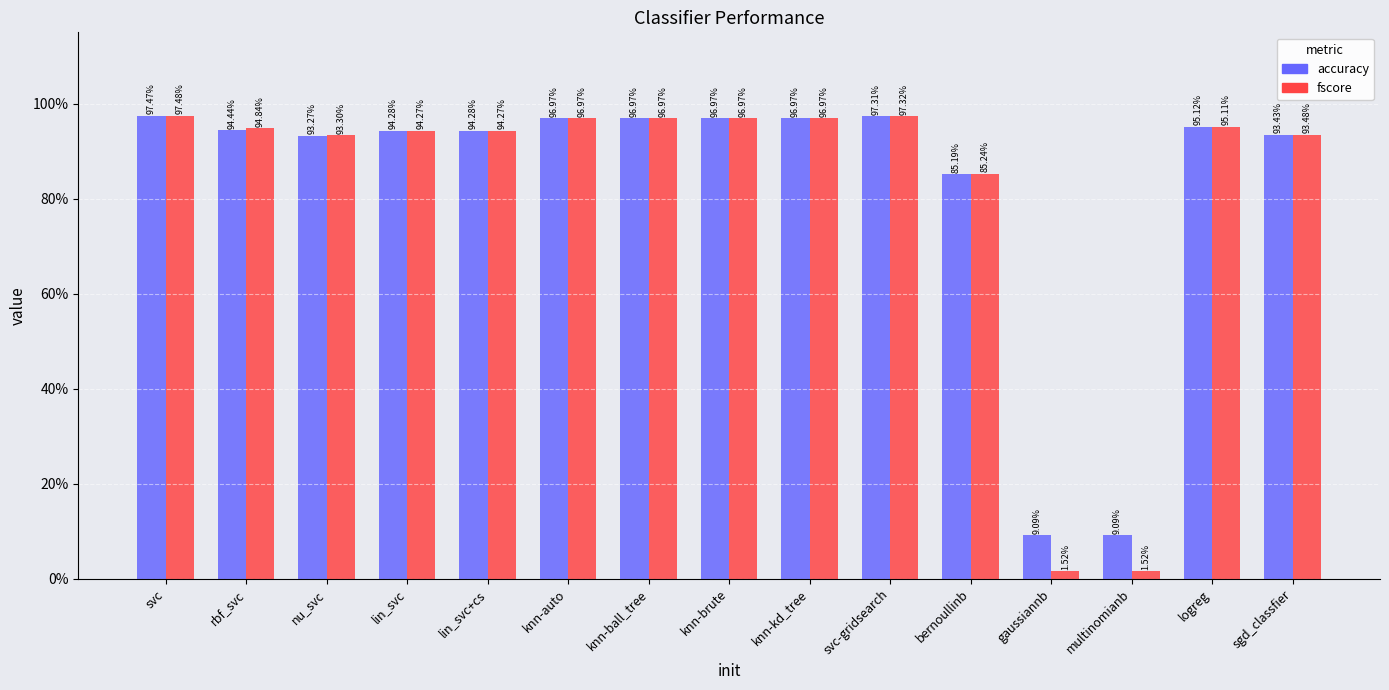

Which series changed the most between rbf_svc and lin_svc+cs?

fscore